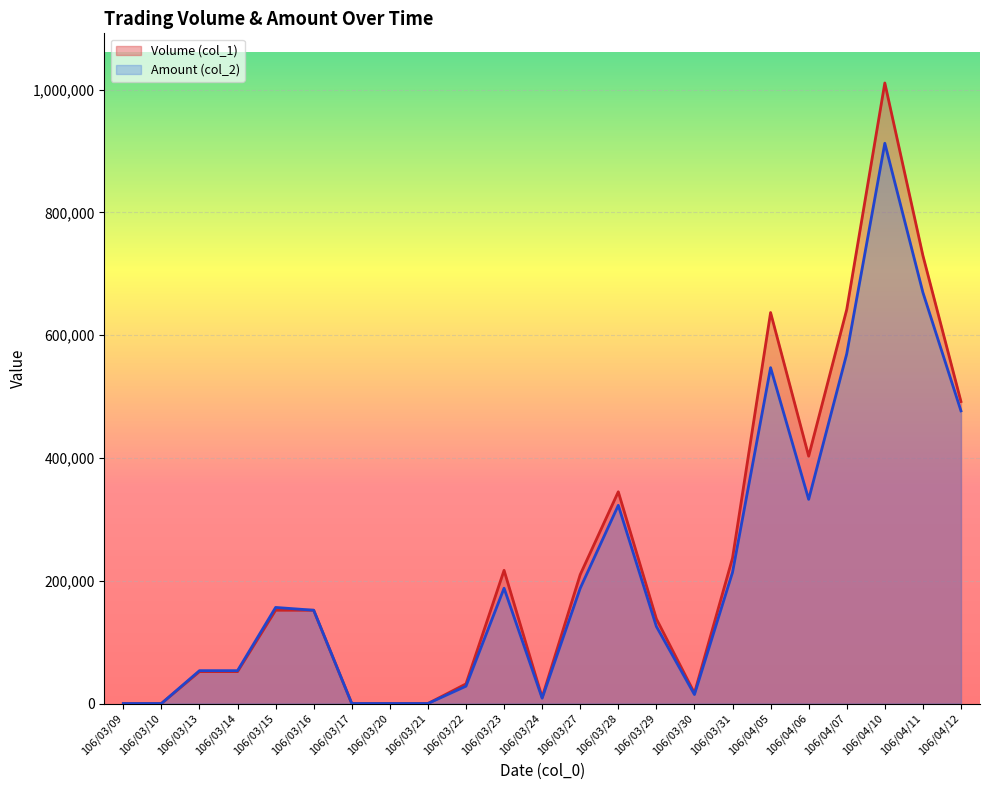

Reading right to left, what are all the values shown in this chart?

Volume (col_1): 492000	730000	1011000	642000	403000	637000	237000	17000	138000	345000	210000	10000	217000	32000	0	0	0	152000	152000	52000	52000	0	0
Amount (col_2): 476810	669750	912800	569790	332630	547200	213680	14620	125580	322920	187820	8700	187890	28290	0	0	0	152000	156560	53560	53560	0	0